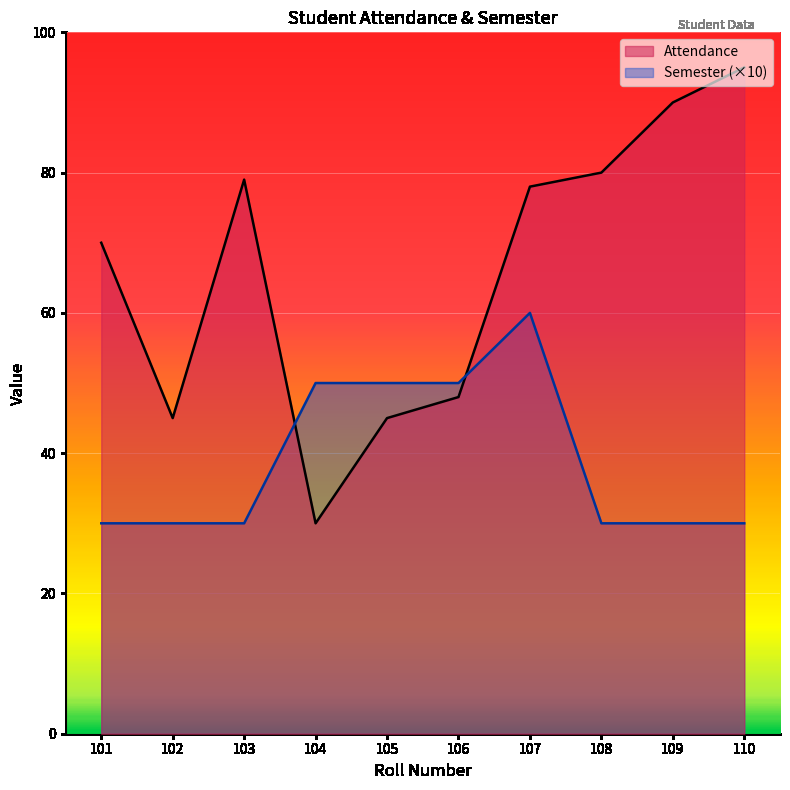

What is the maximum value shown in the chart?

95